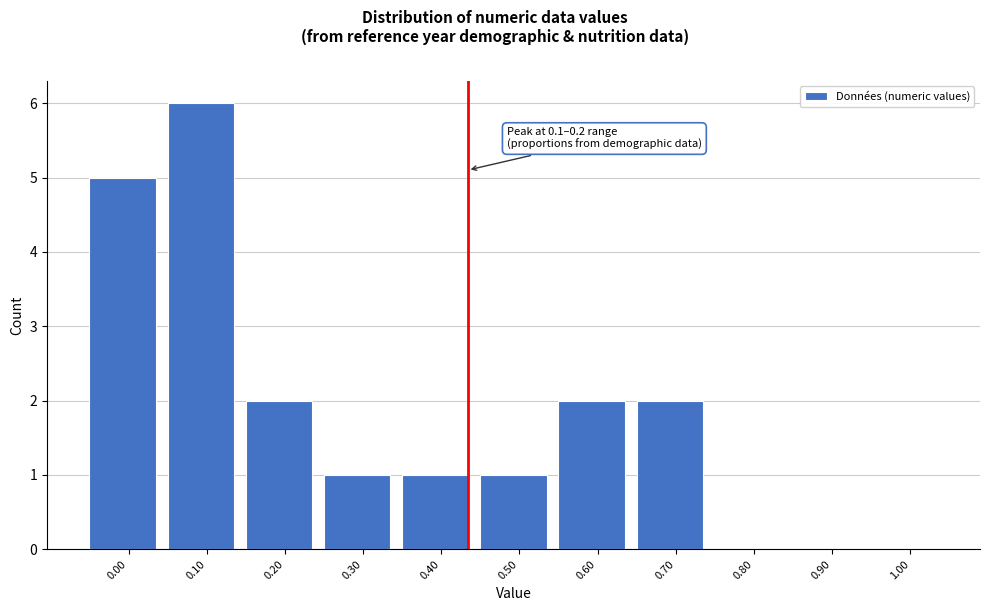

Reading left to right, transcribe all the data shown in this chart.

0.00=5	0.10=6	0.20=2	0.30=1	0.40=1	0.50=1	0.60=2	0.70=2	0.80=0	0.90=0	1.00=0